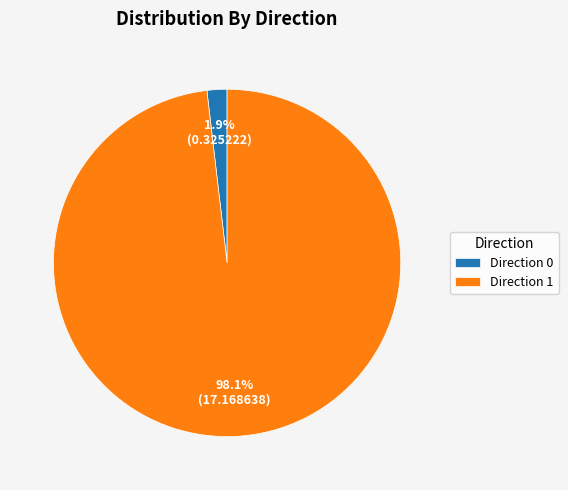

Which category accounts for the majority?

Direction 1